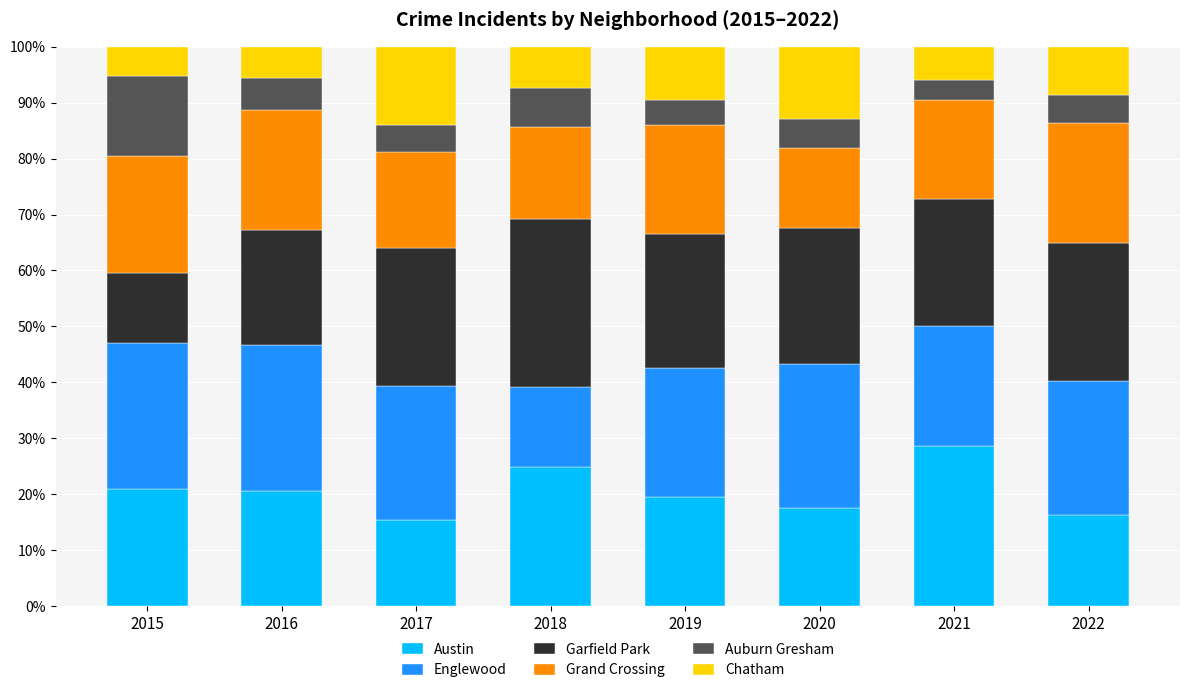

Count the number of categories in the chart.

8